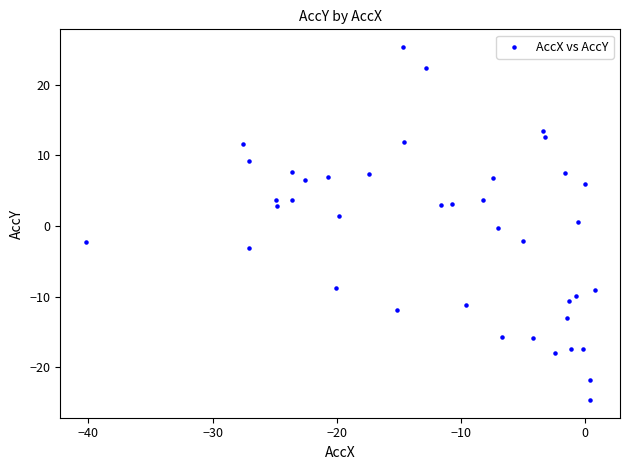

What is the range of X values (max minus min)?

41.0